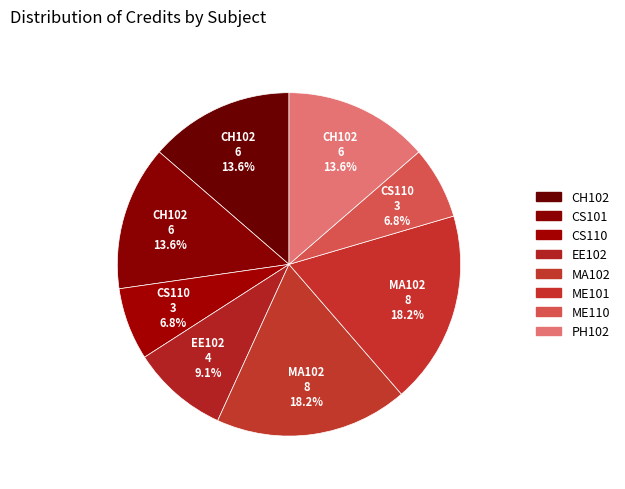

To the nearest percent, what portion does CS110 represent?

7%